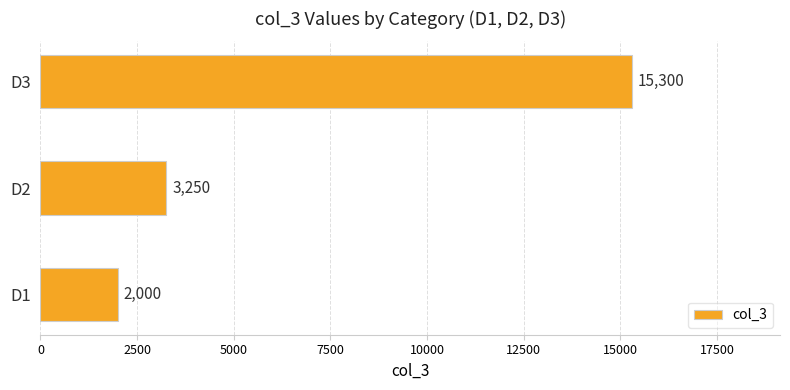

How many data points does each series have?

3